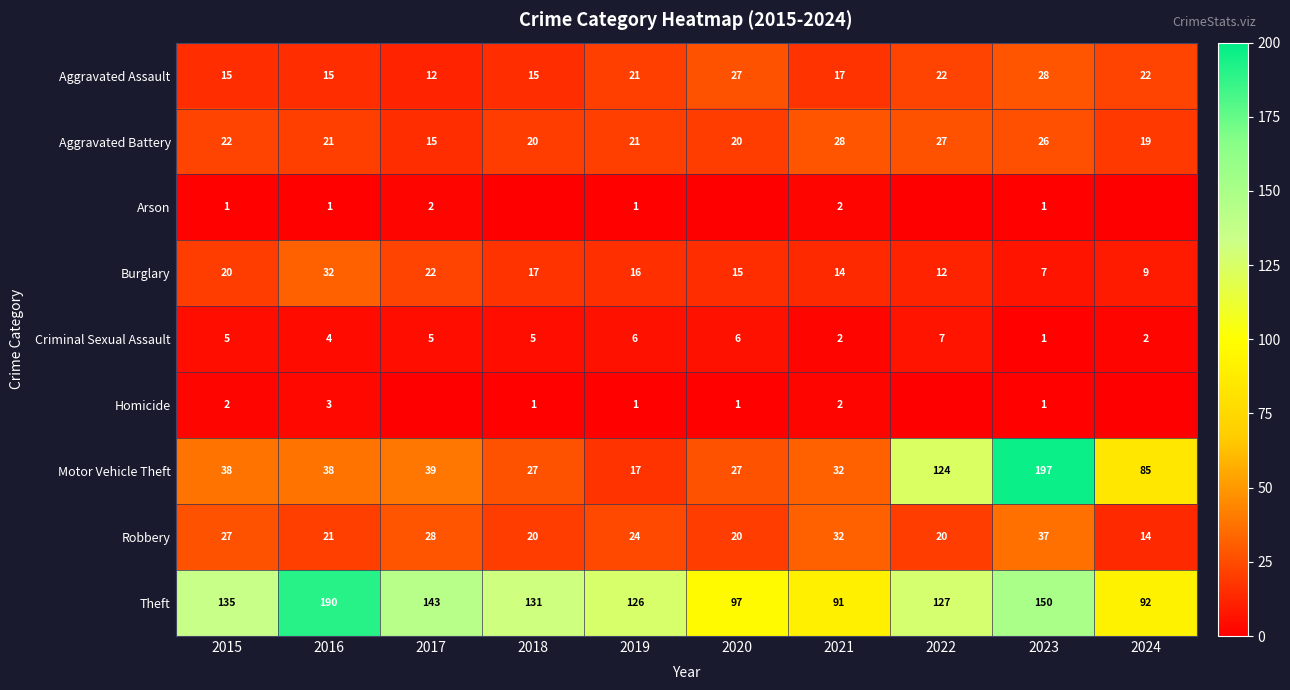

What is the difference between the Criminal Sexual Assault values at 2022 and 2017?

2